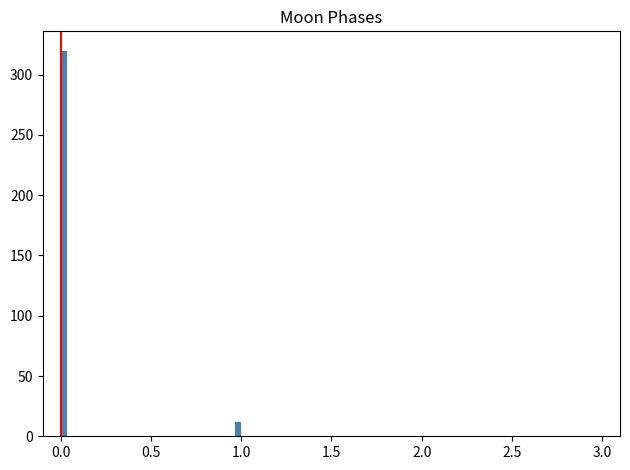

Around what value on the x-axis is the tallest bar? Give the approximate position of its centre, as read against the axis.

0.00